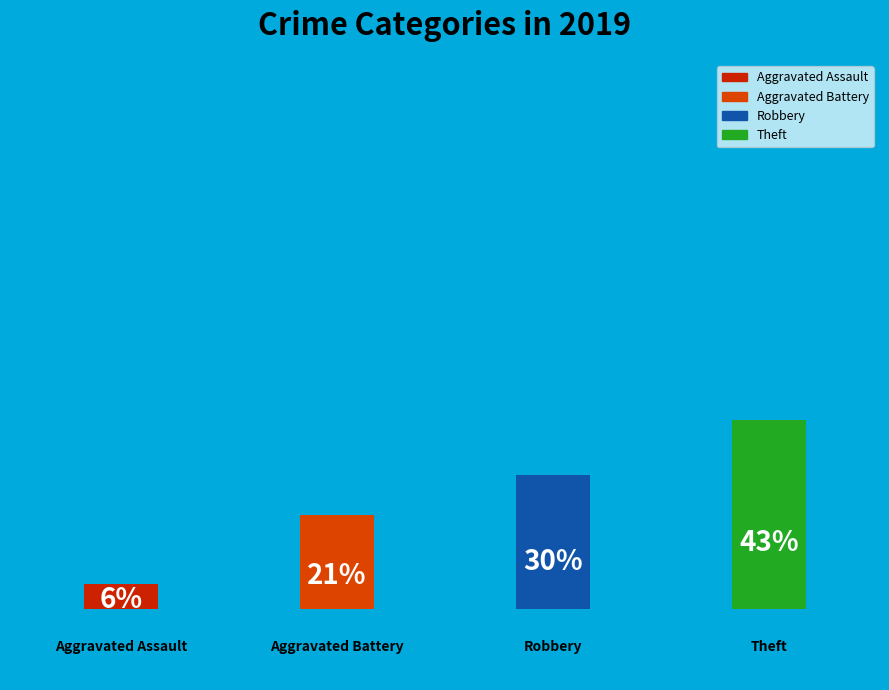

What percentage is NOT represented by Aggravated Battery?

78.7%